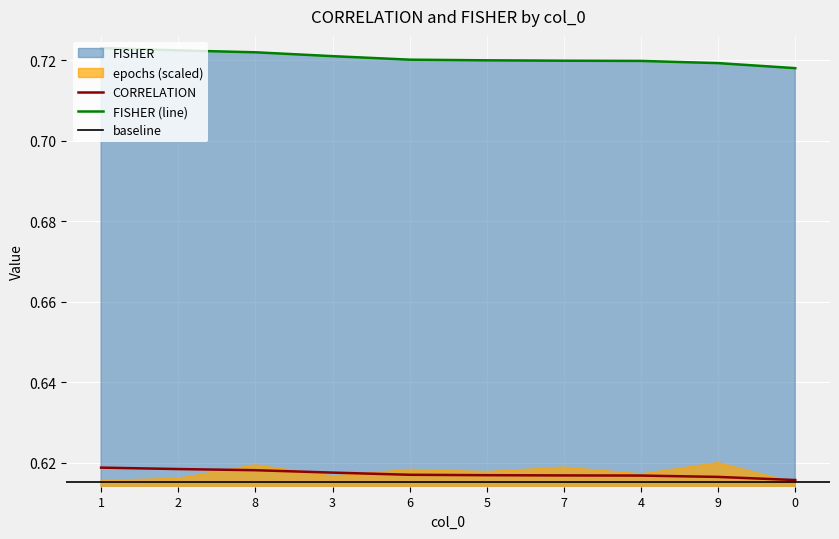

True or false: CORRELATION and FISHER cross at least once.

False